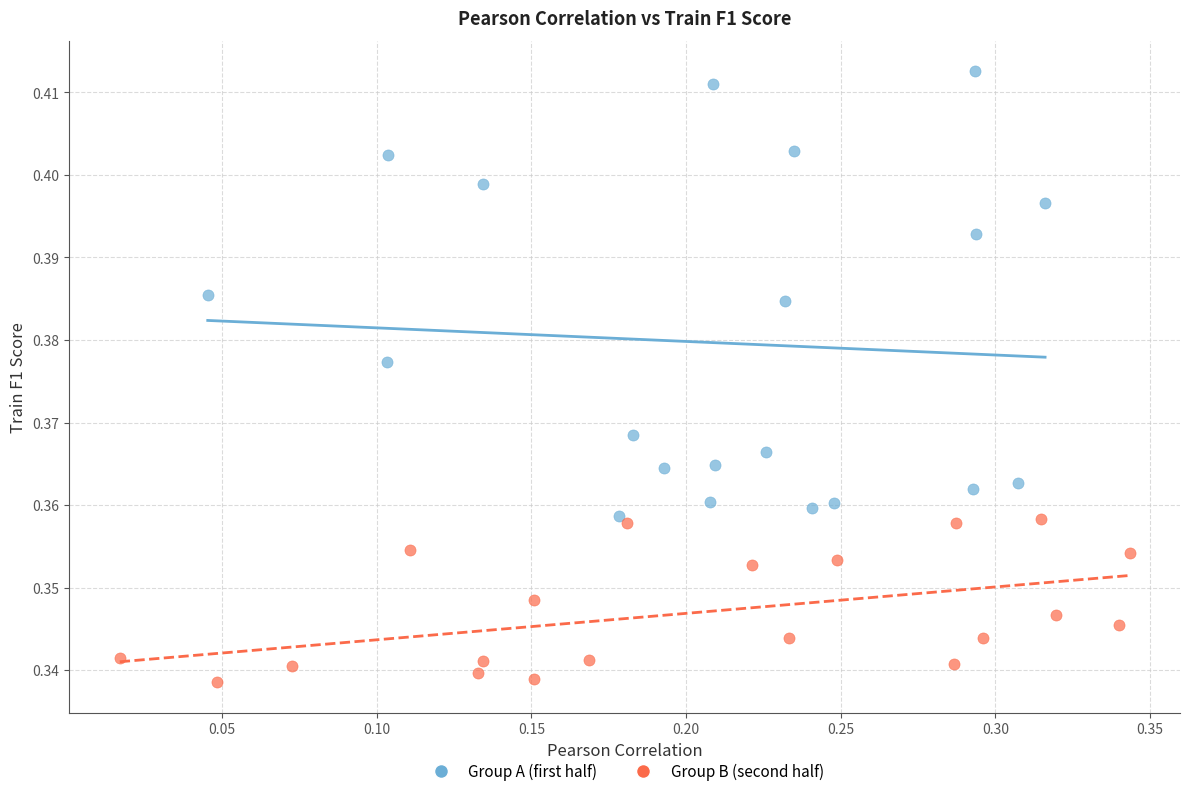

Which series contains the lowest Y value?

Group B (second half)